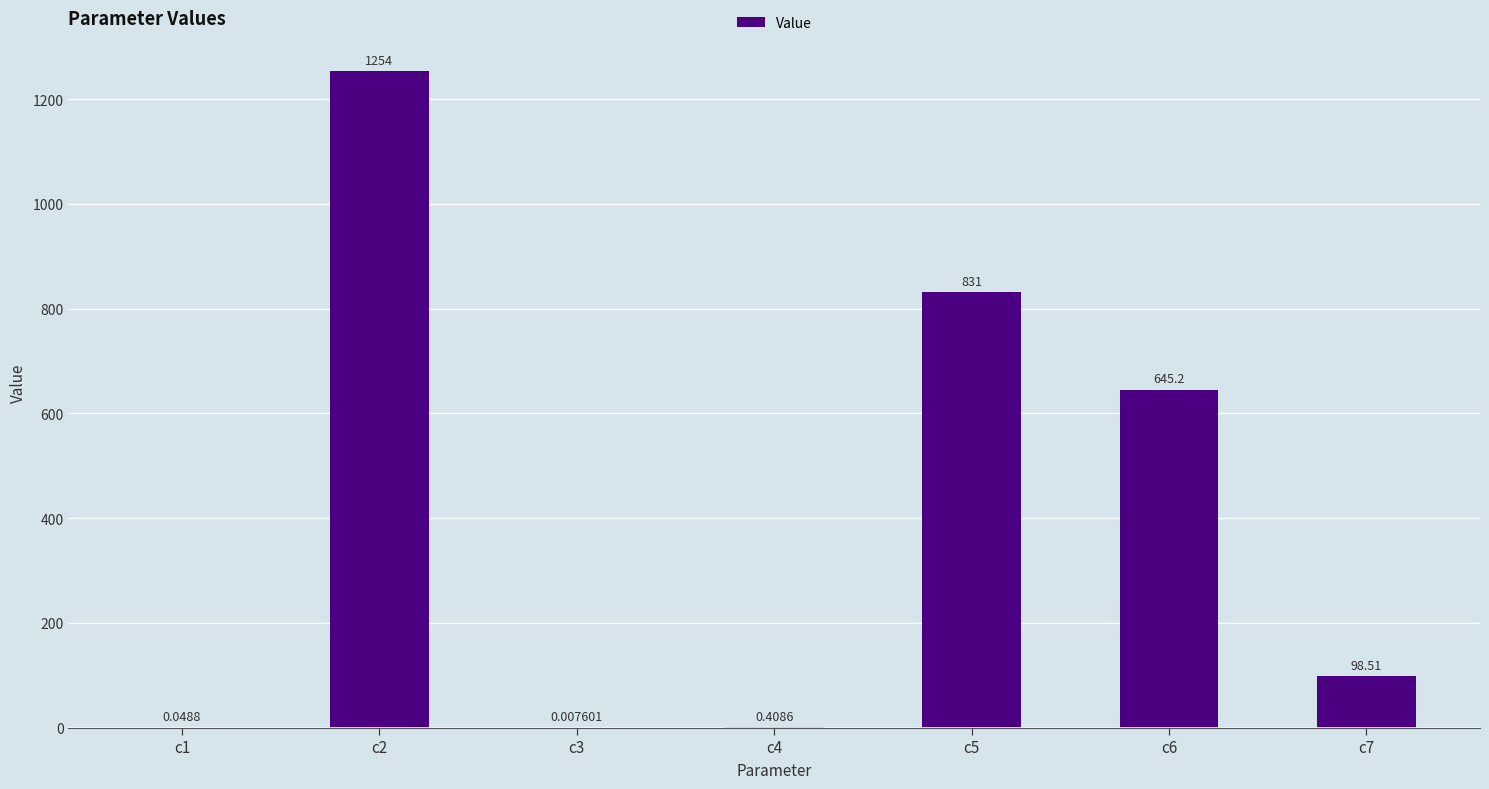

Between c5 and c1, which is larger?

c5